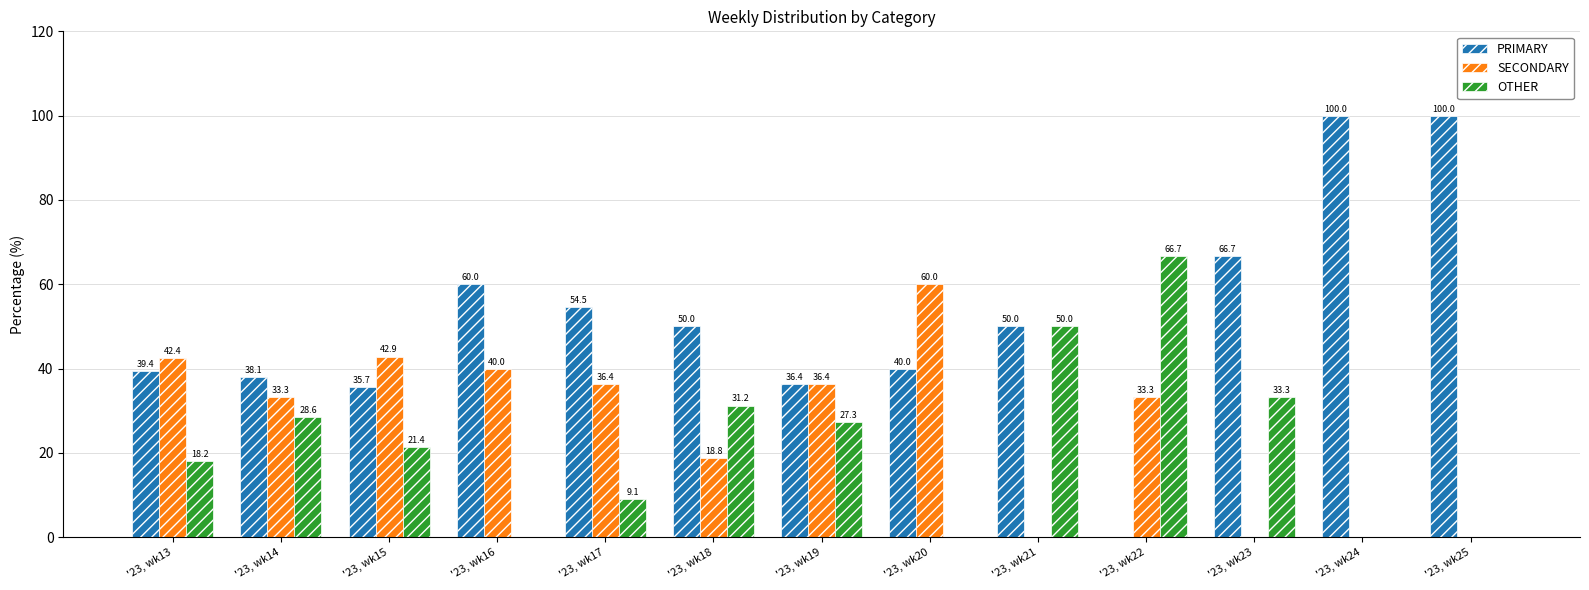

True or false: SECONDARY has a value of 40.0 at '23, wk16.

True